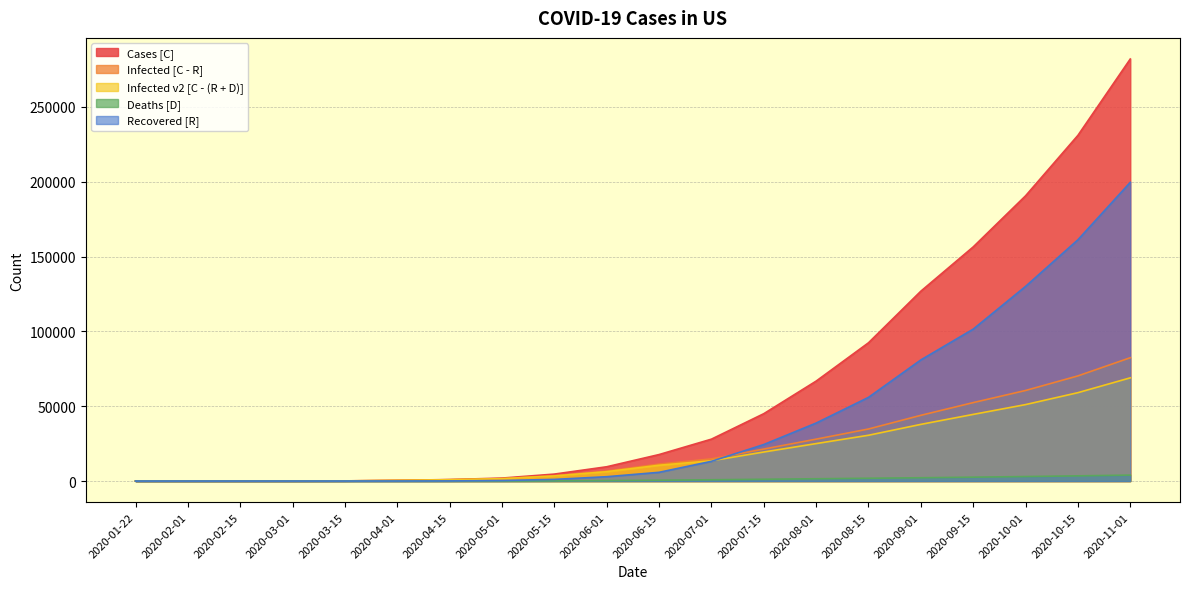

Reading right to left, transcribe all the data shown in this chart.

Cases [C]: 282060	231017	190620	156476	126894	92414	66804	45029	28011	17717	9560	4661	1990	1005	481	118	32	14	8	1
Infected [C - R]: 82426	70280	60534	52429	43937	34792	28012	21395	14820	11337	6647	3553	1640	910	448	104	25	11	8	1
Infected v2 [C - (R + D)]: 68984	59073	51108	44551	37883	30611	25044	19418	13562	10570	6277	3419	1596	895	442	103	24	11	8	1
Deaths [D]: 3975	3489	3023	2603	2220	1879	1545	1212	870	571	315	146	57	27	10	2	1	0	0	0
Recovered [R]: 199634	161248	130086	101525	80957	55943	38759	24417	13191	5847	2913	1108	350	95	33	14	7	3	0	0